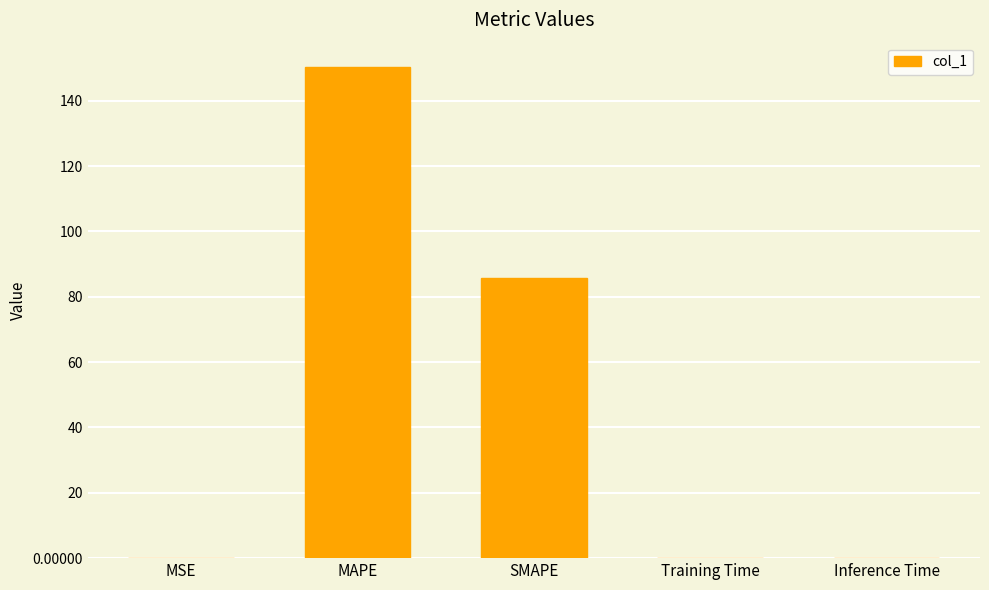

What is the greatest value displayed?

150.3